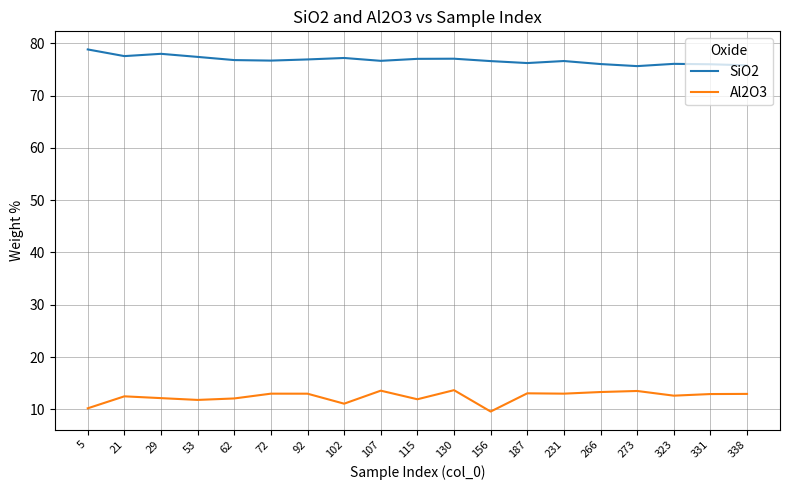

What is the difference between the highest and lowest values at 107?

63.1